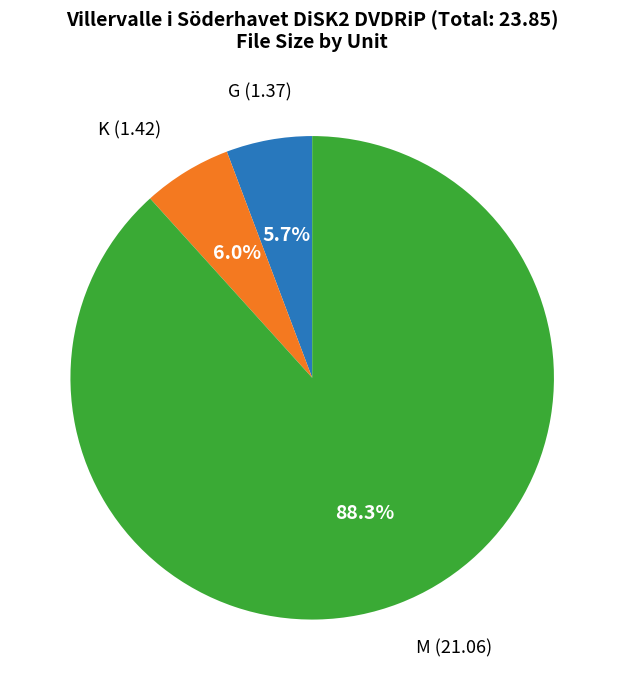

Which category has the biggest portion of the pie?

M